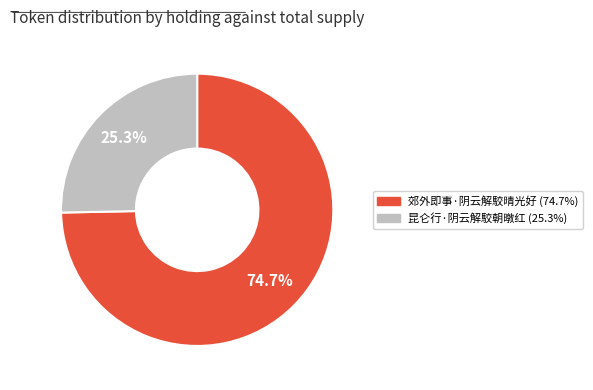

Which slice represents more than half of the pie?

郊外即事·阴云解駮晴光好